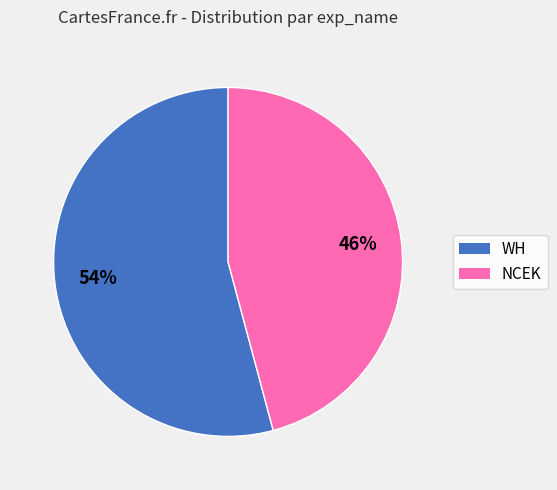

To the nearest percent, what is the average slice percentage?

50%